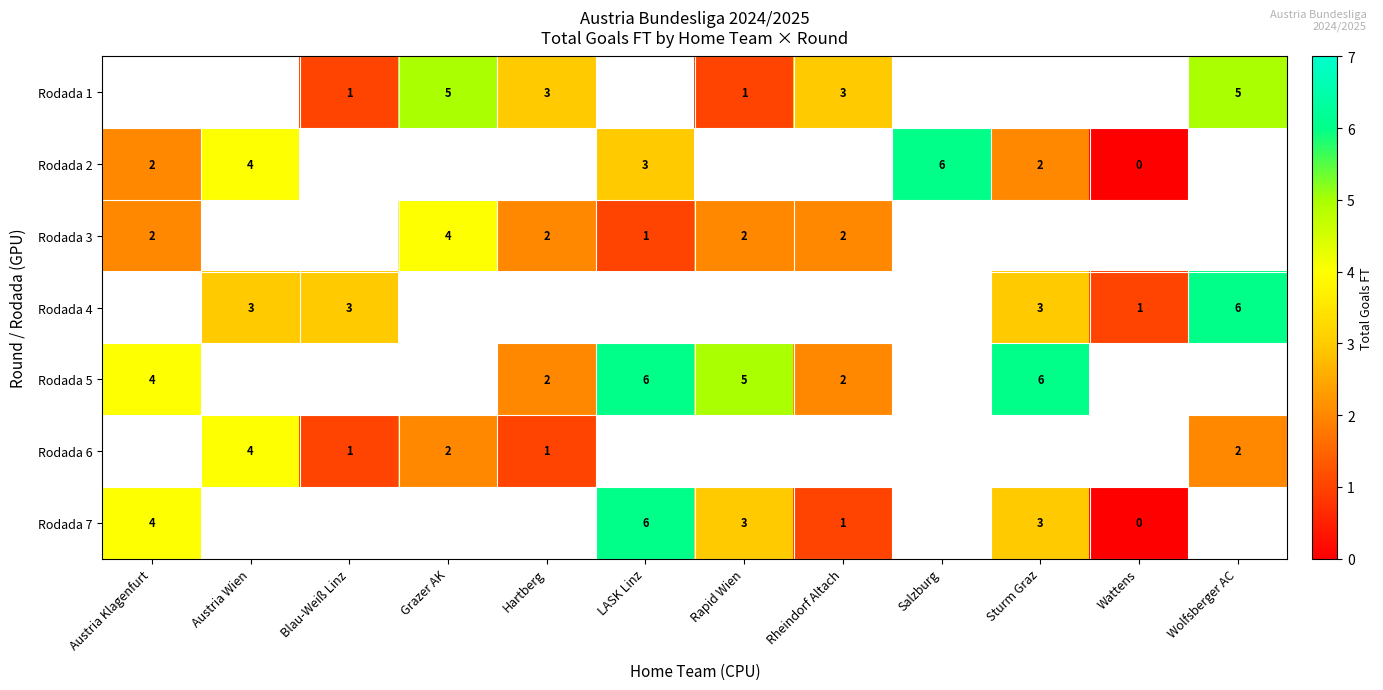

How many distinct data groups are displayed?

7